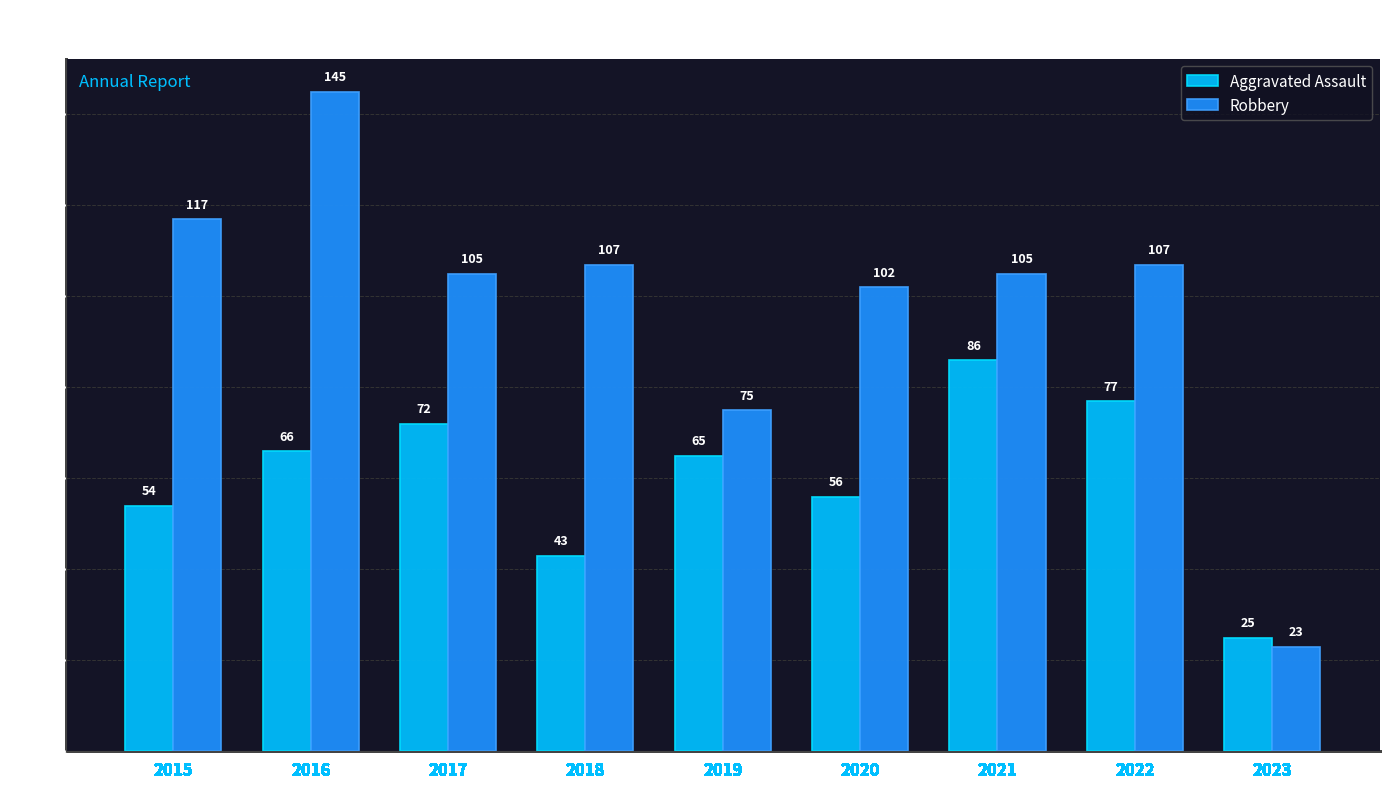

How many data points does each series have?

9